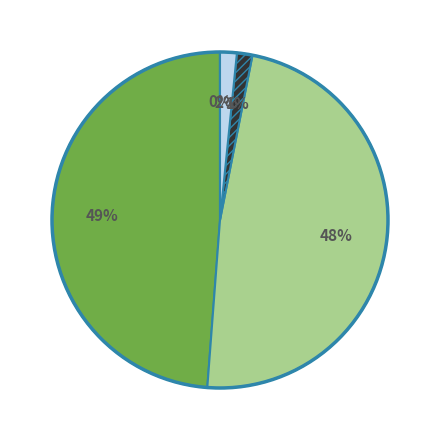

Is there any slice that represents more than half of the pie?

No